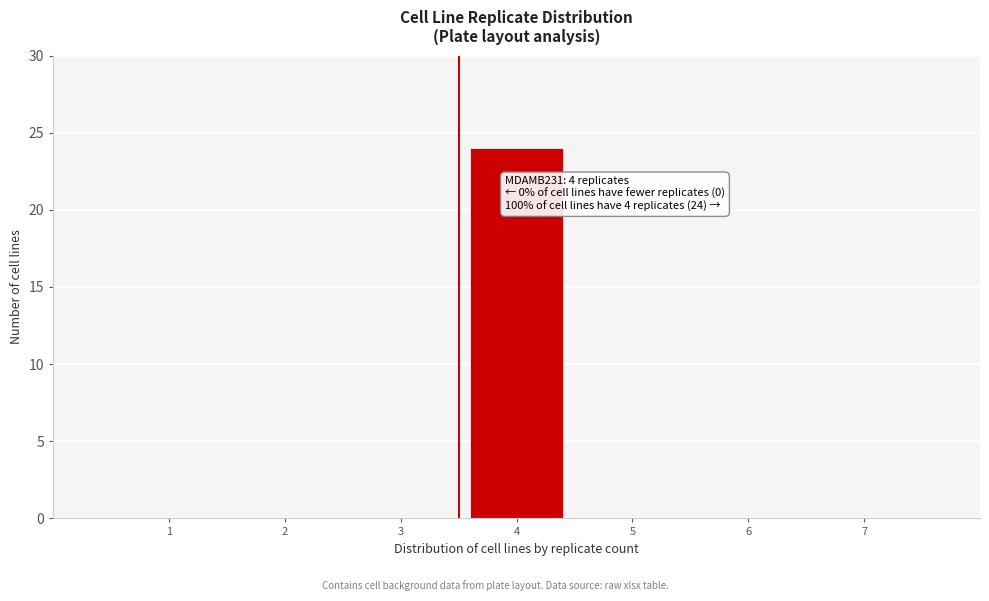

Reading left to right, transcribe all the data shown in this chart.

1=0	2=0	3=0	4=24	5=0	6=0	7=0